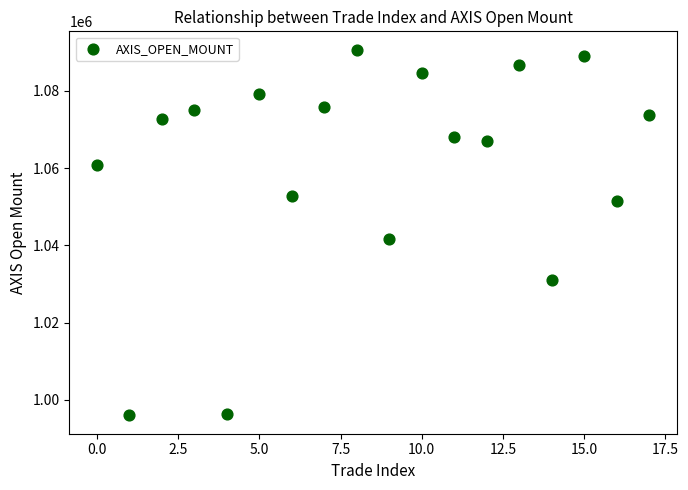

What Y value in the scatter plot is closest to 1043350?

1041700